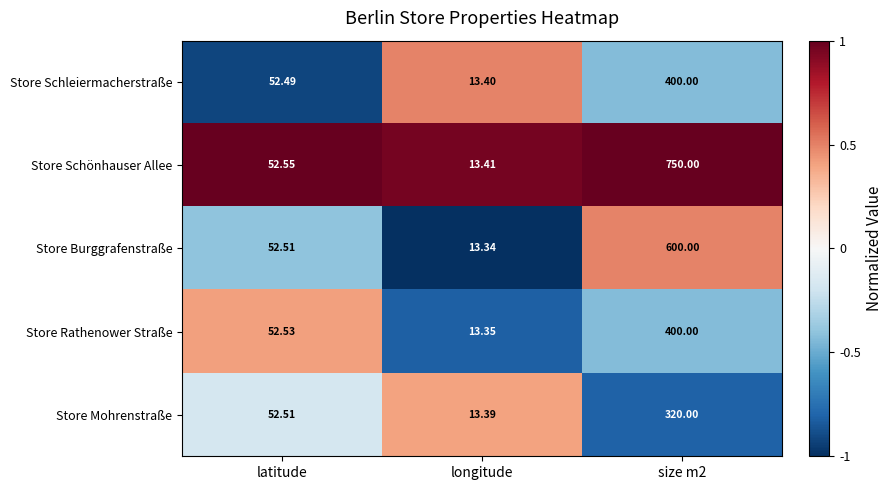

Where does the Store Mohrenstraße series first go above 52?

latitude